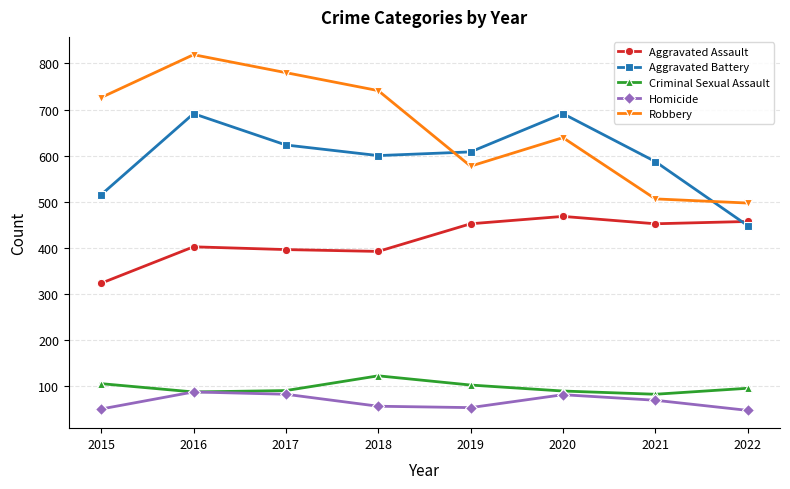

Where is the first local minimum for Robbery?

2019